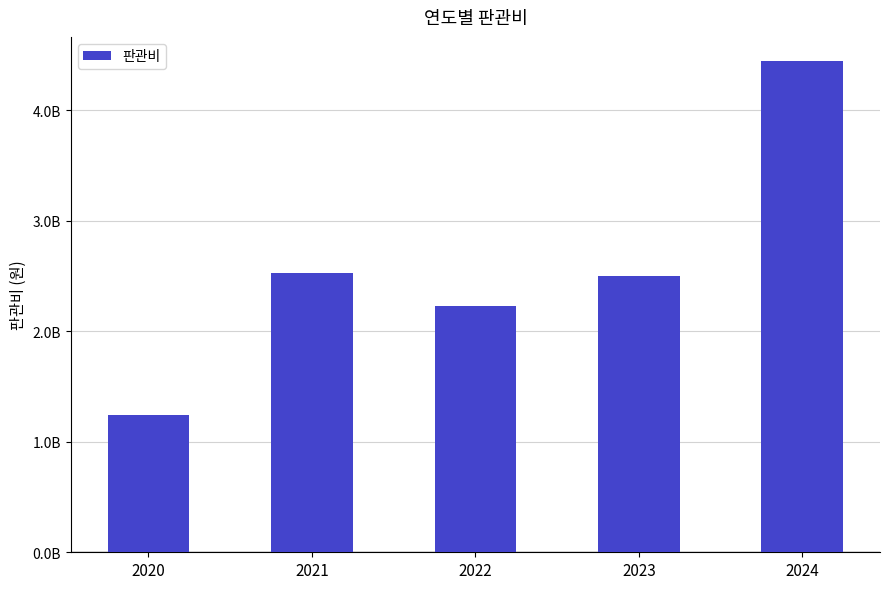

True or false: the data shows 7661685236 at 2024.

False